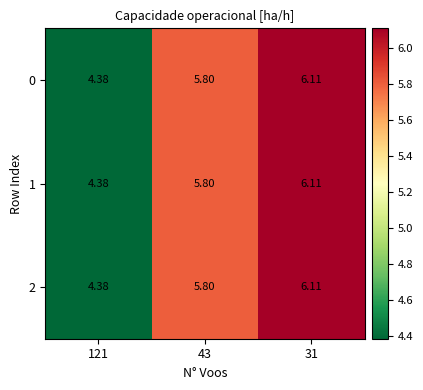

Is the value of 1 at 121 greater than the value of 2 at 31?

No